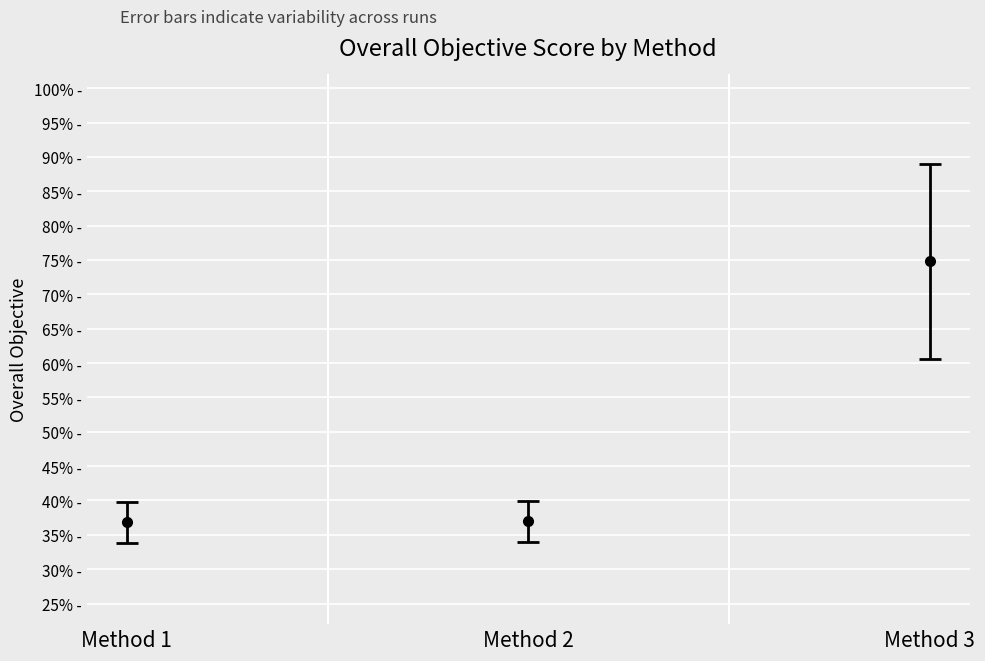

The value of mean at Method 3 is 0.8. True or false?

True